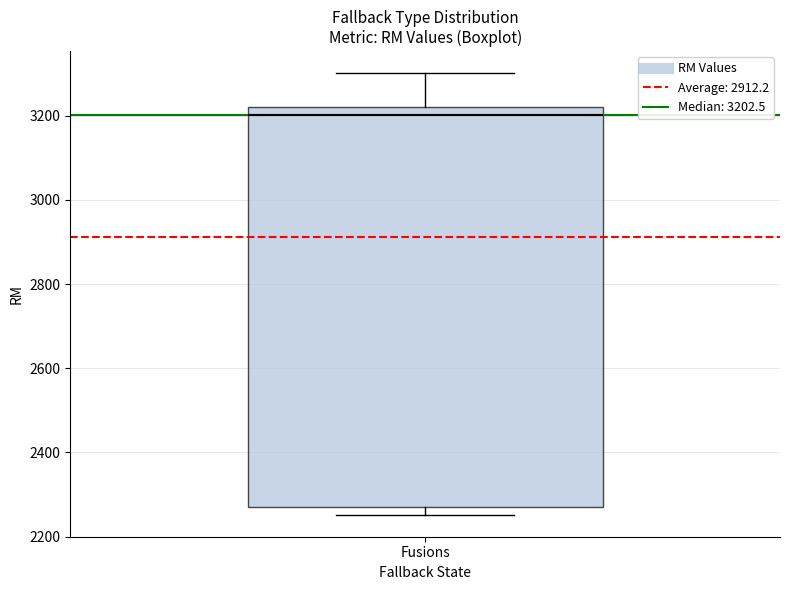

Read this box plot against the y-axis: the position of the median line, the range covered by the box, and the ends of both whiskers. The values are not printed on the chart, so give them approximately, as read against the axis.

median 3200, box 2260 to 3220, whiskers 2260 (just below the box's lower edge) to 3300